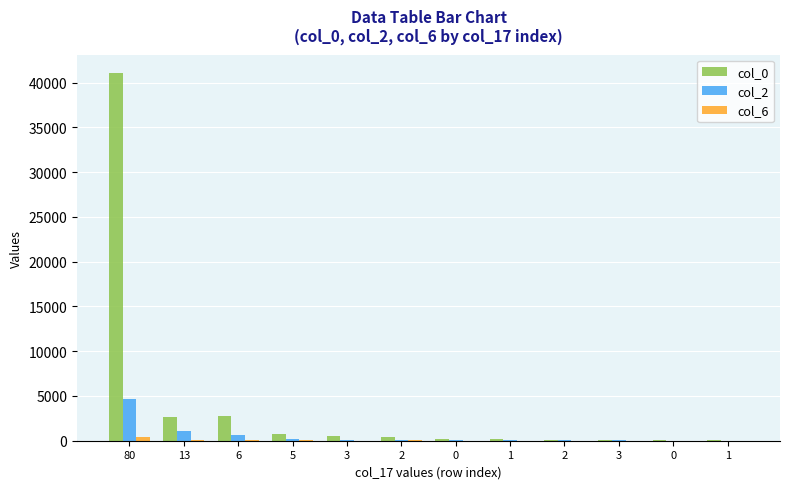

Does the chart contain stacked bars?

No